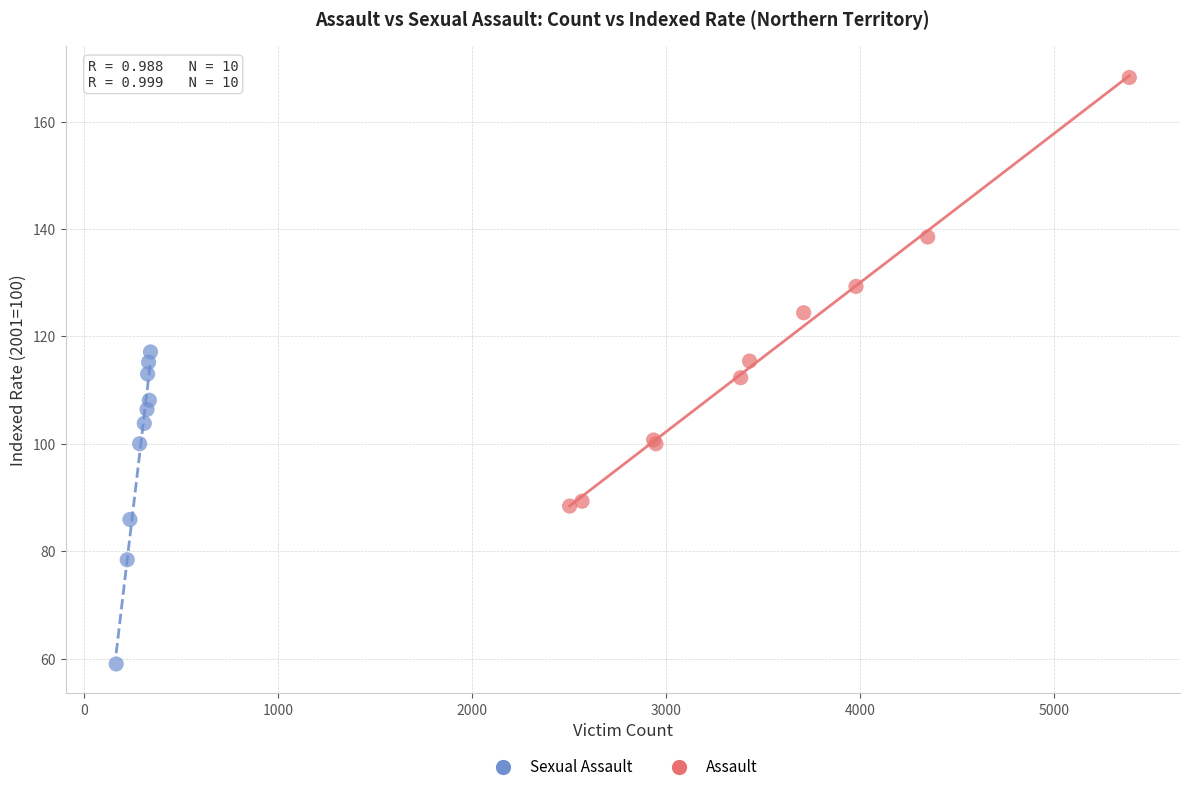

Which series reaches the maximum Y coordinate?

Assault